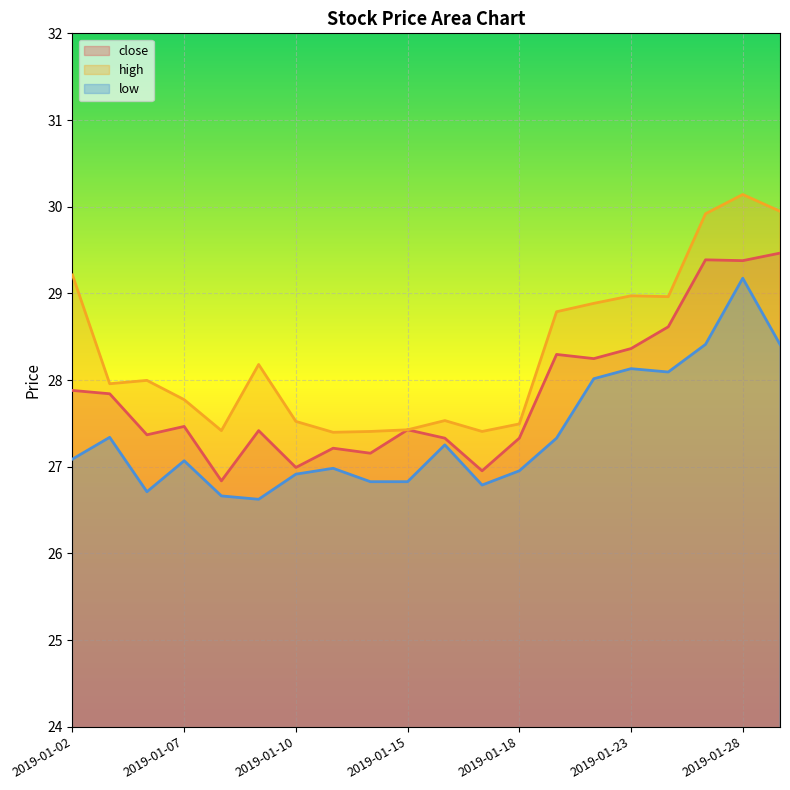

How many lines are shown in the chart?

3